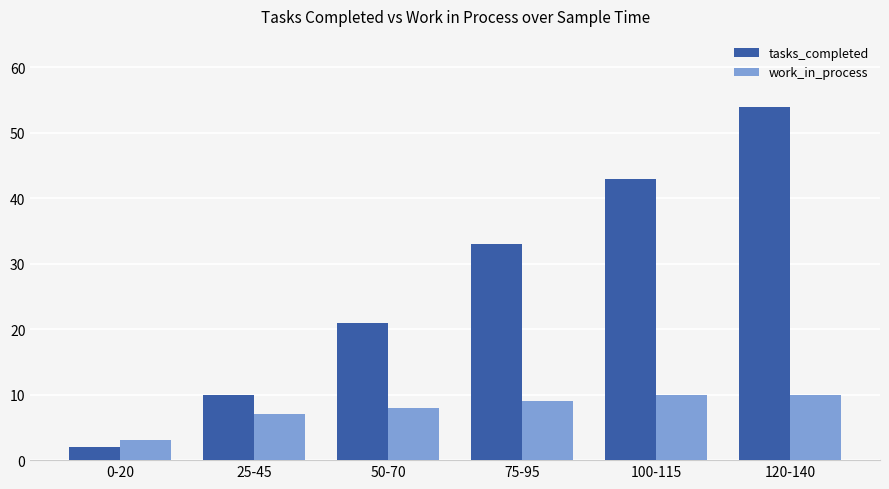

What is the spread (max minus min) of values at 75-95?

24